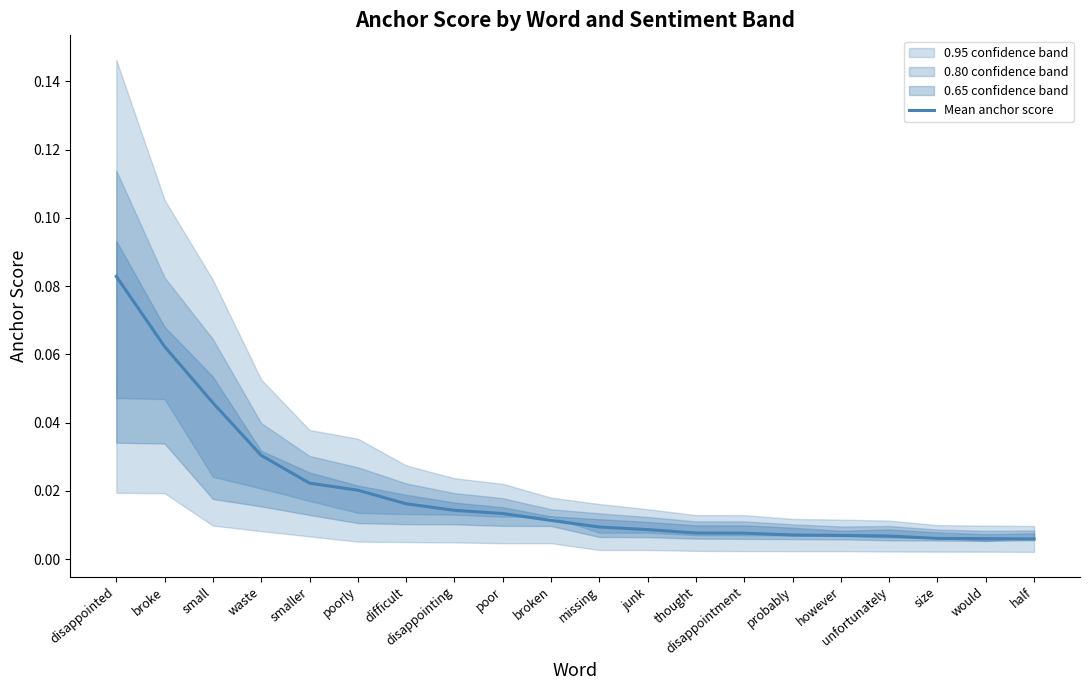

The chart shows a value of 0.0 at however. True or false?

True